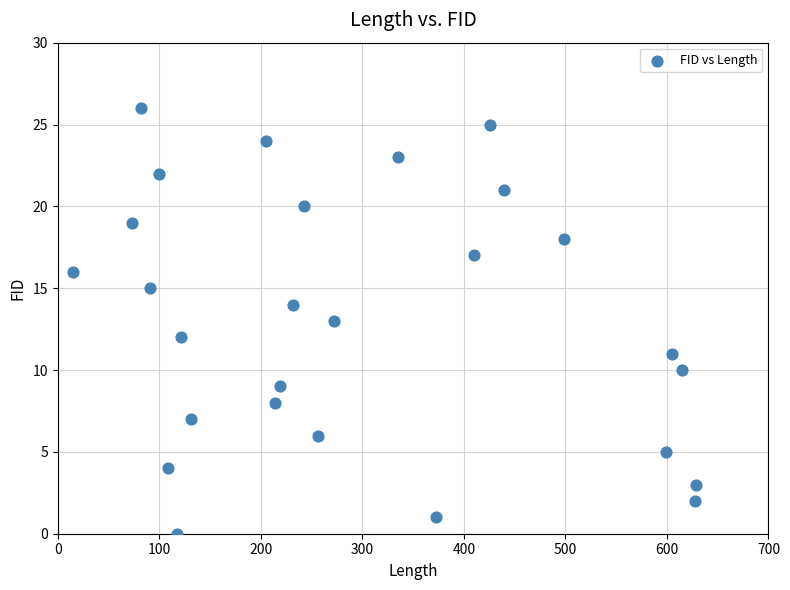

What is the range of Y values (max minus min)?

26